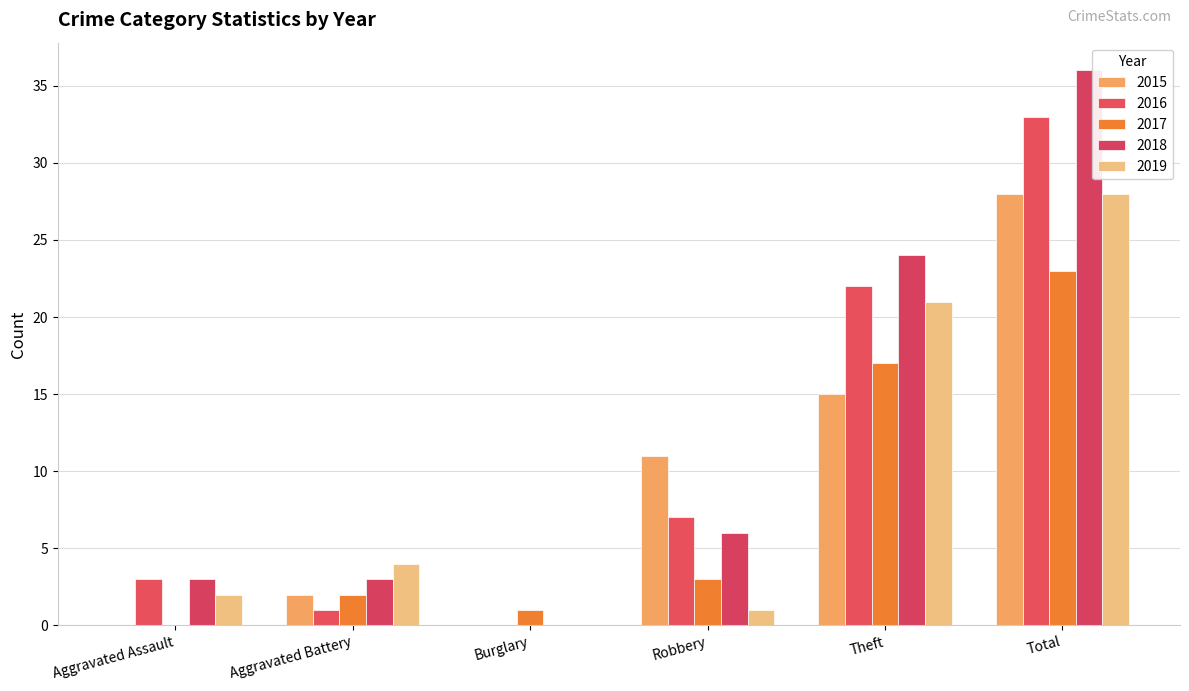

What is the label of the 1st bar from the left?

Aggravated Assault